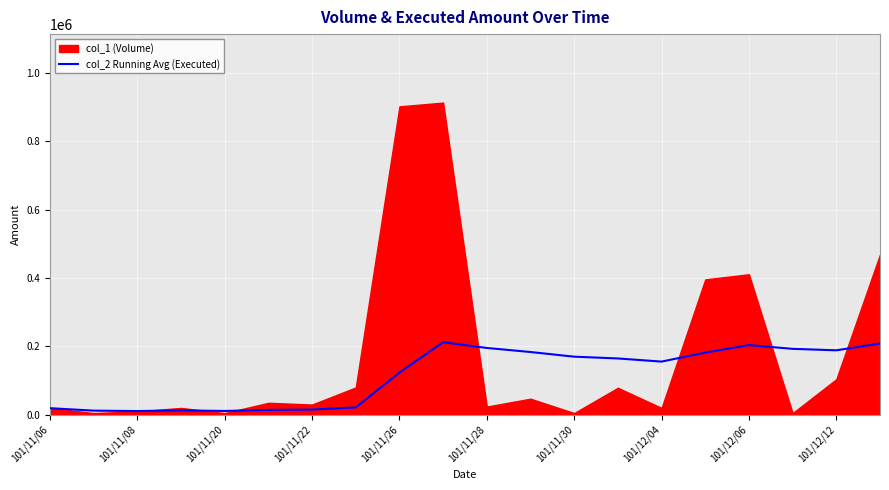

How many lines are shown in the chart?

1